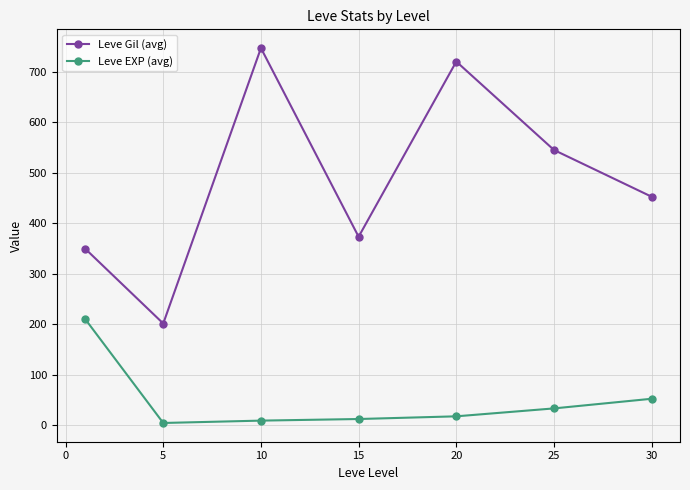

What is the difference between the maximum and minimum values in the Leve EXP (avg) series?

205.8